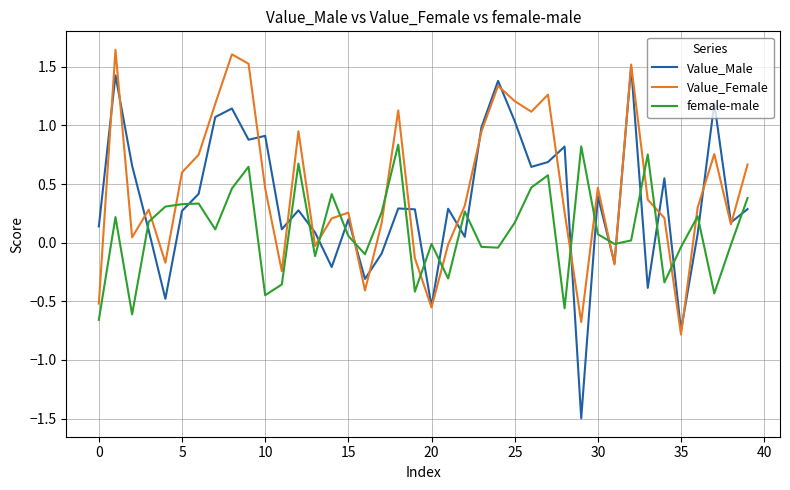

True or false: Value_Female and Value_Male intersect in this chart.

True